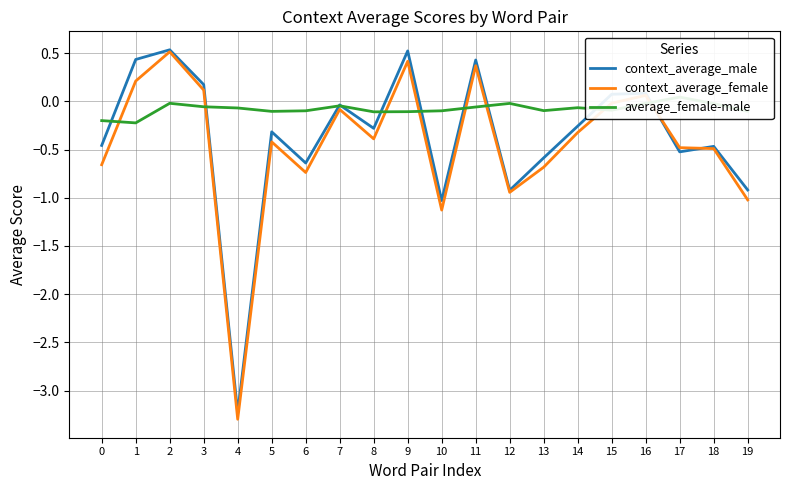

At how many categories does at least one series exceed 0?

8